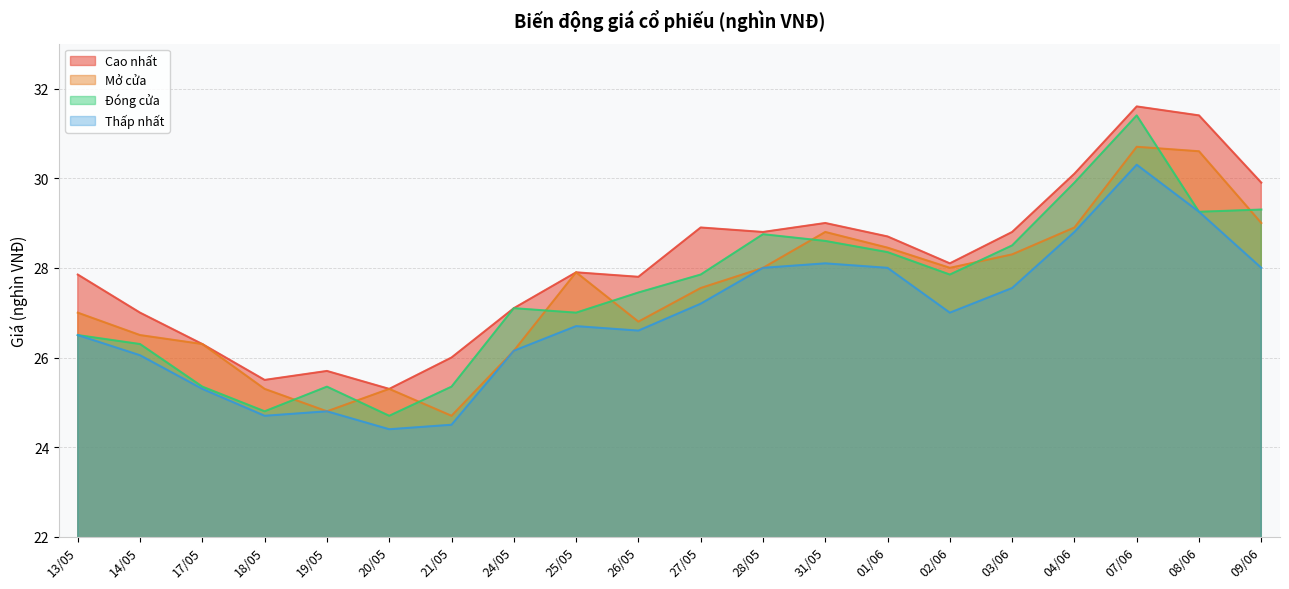

Where does the Đóng cửa series first go above 27?

24/05